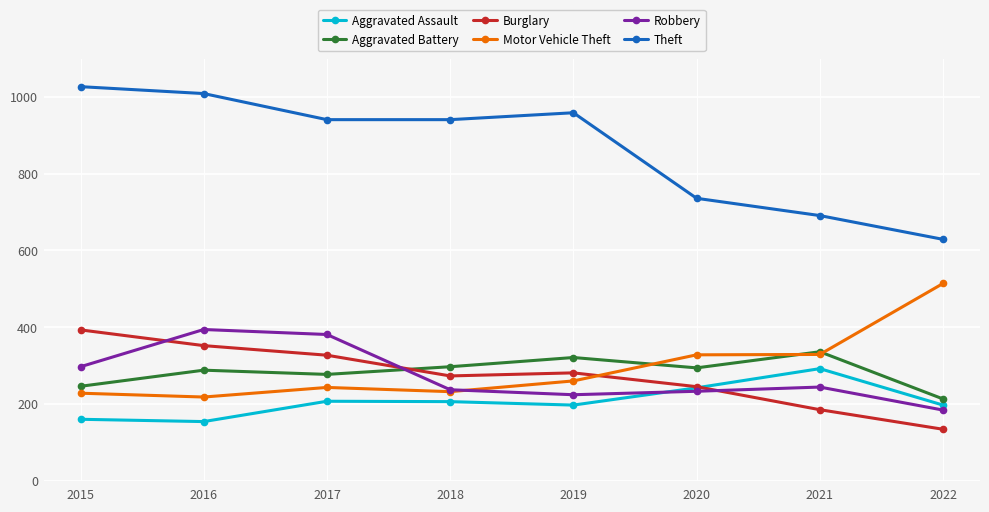

What is the total value across all series at 2017?

2376